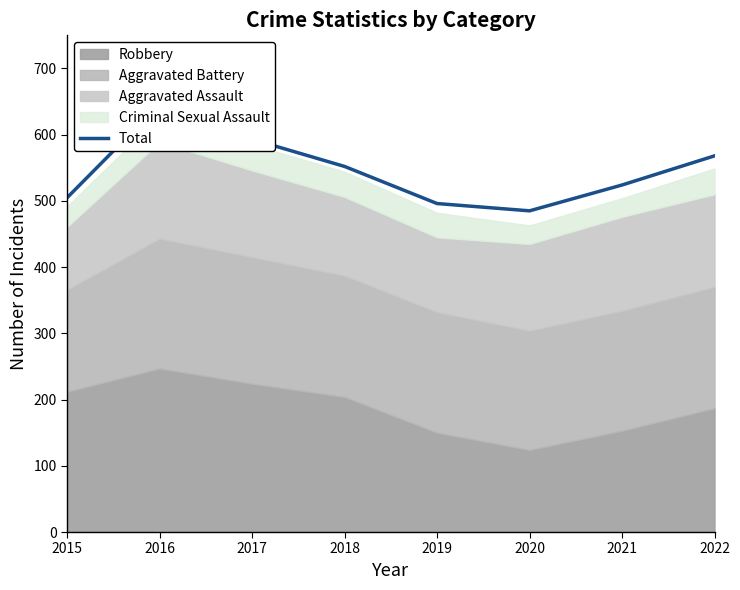

Read the value at 2016, to the nearest 50.

650